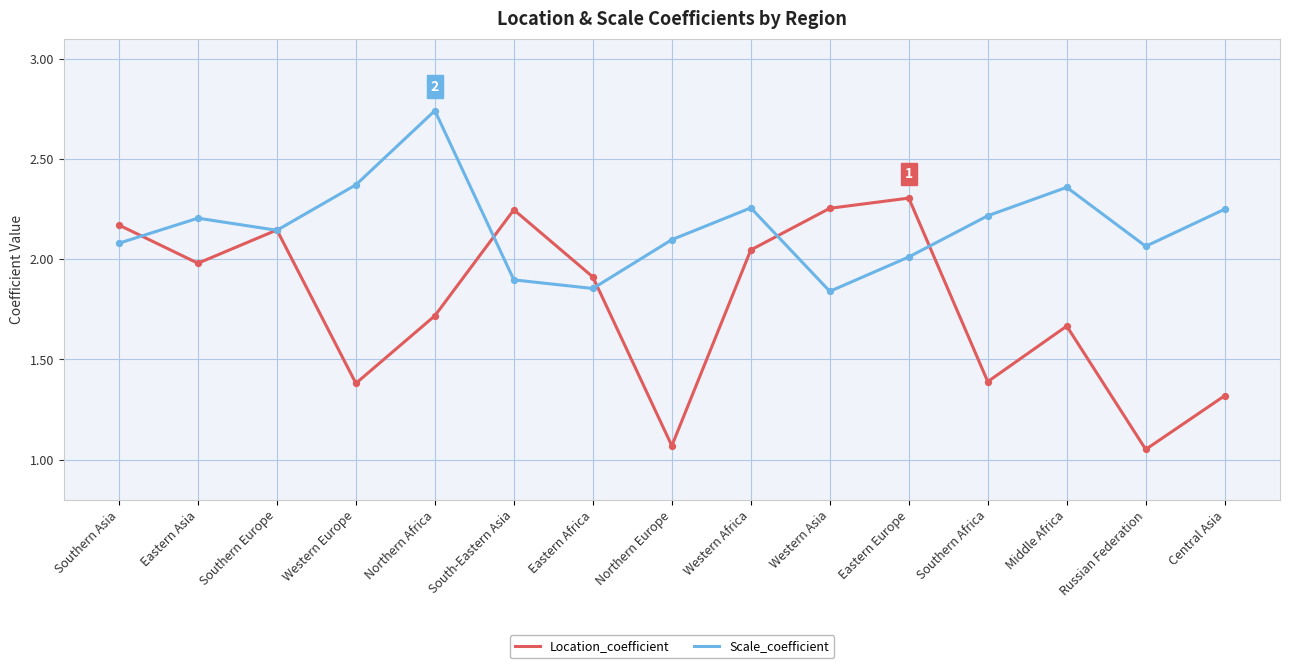

What is the total value across all series at Western Asia?

4.1